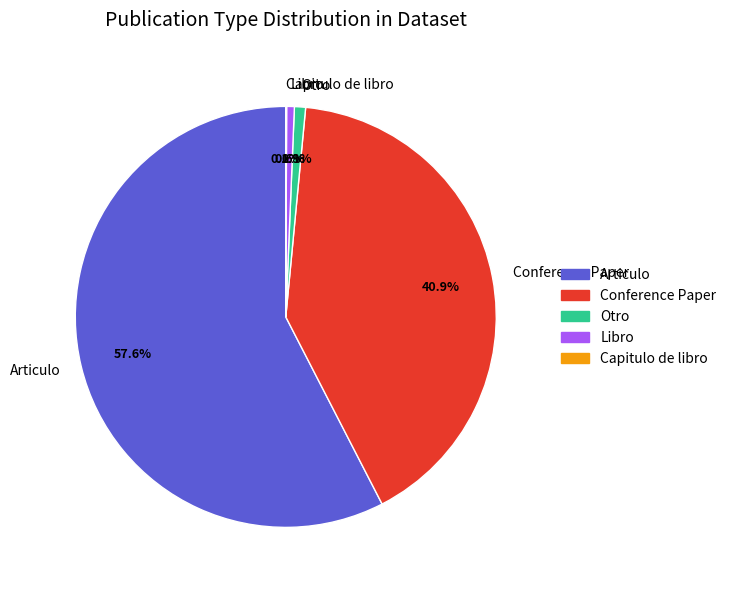

Is it true that Conference Paper is 46% of the pie?

False